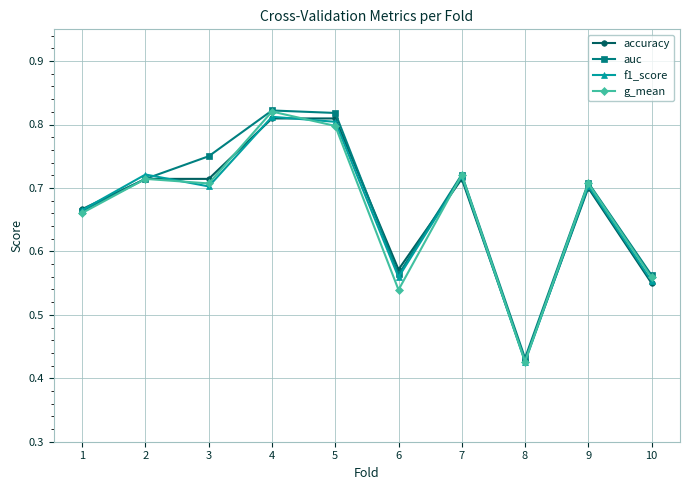

What are all the series names shown in the legend?

accuracy, auc, f1_score, g_mean